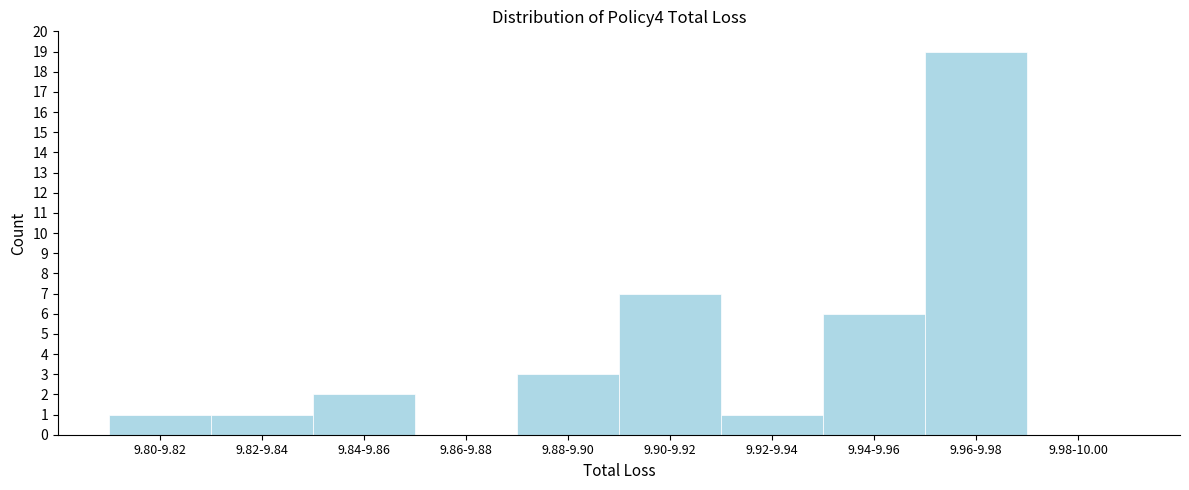

Reading left to right, list all the values displayed in this chart.

9.80-9.82=1	9.82-9.84=1	9.84-9.86=2	9.86-9.88=0	9.88-9.90=3	9.90-9.92=7	9.92-9.94=1	9.94-9.96=6	9.96-9.98=19	9.98-10.00=0